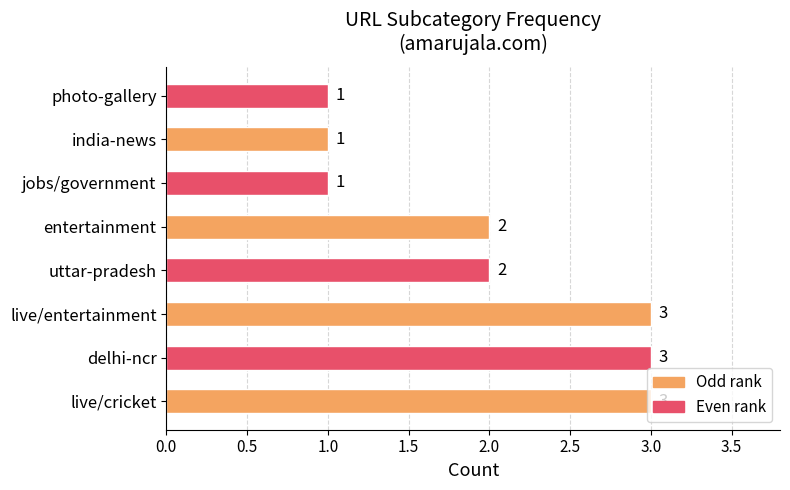

What is the maximum value shown in the chart?

3